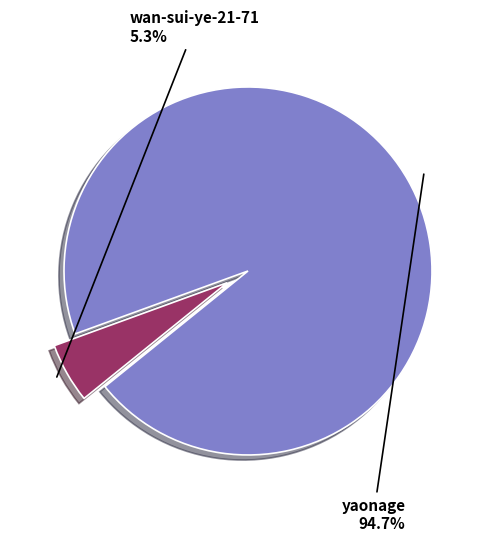

Which slice represents more than half of the pie?

yaonage